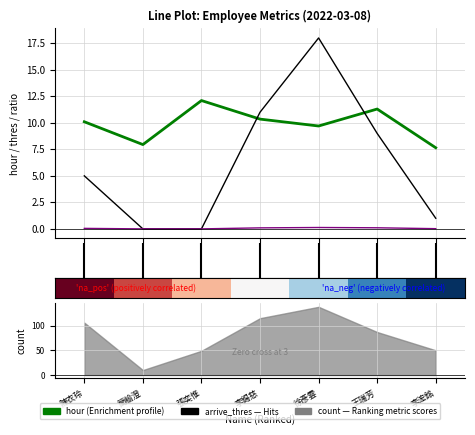

At which category is the sum across all series the highest?

徐彥雲